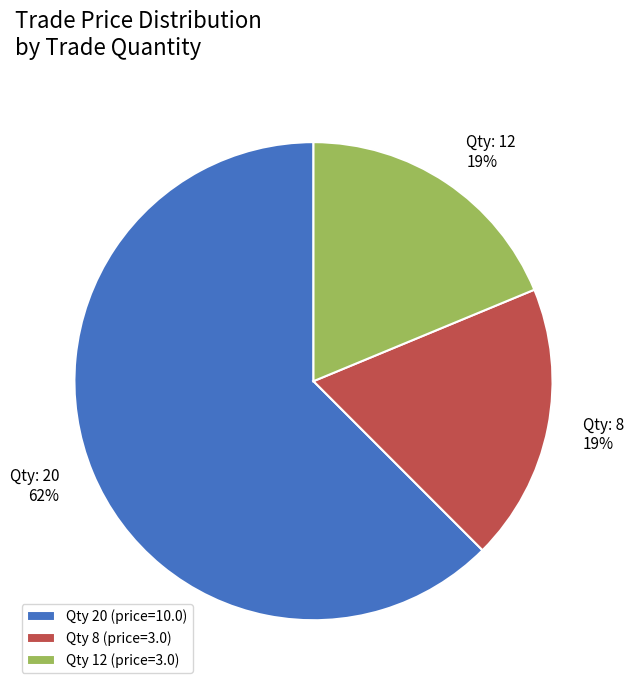

What is the largest slice in the pie chart?

Qty 20 (price=10.0)